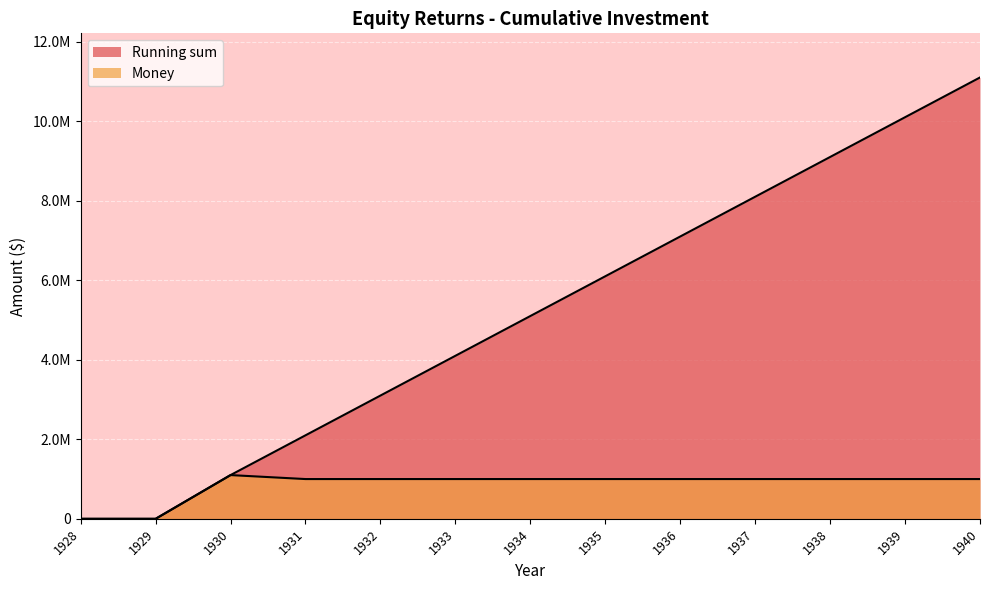

What is the spread (max minus min) of values at 1939?

9100000